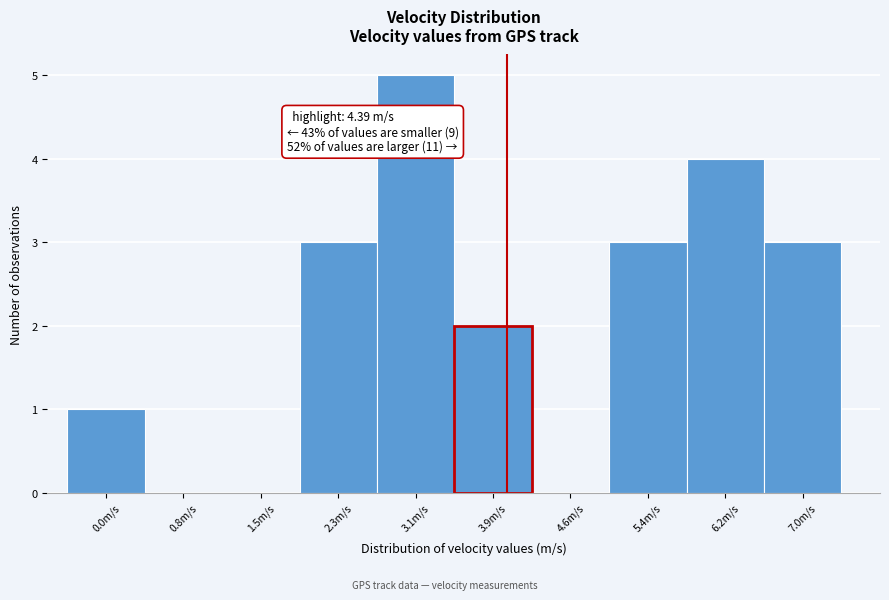

Reading left to right, transcribe all the data shown in this chart.

0.0m/s=1	0.8m/s=0	1.5m/s=0	2.3m/s=3	3.1m/s=5	3.9m/s=2	4.6m/s=0	5.4m/s=3	6.2m/s=4	7.0m/s=3